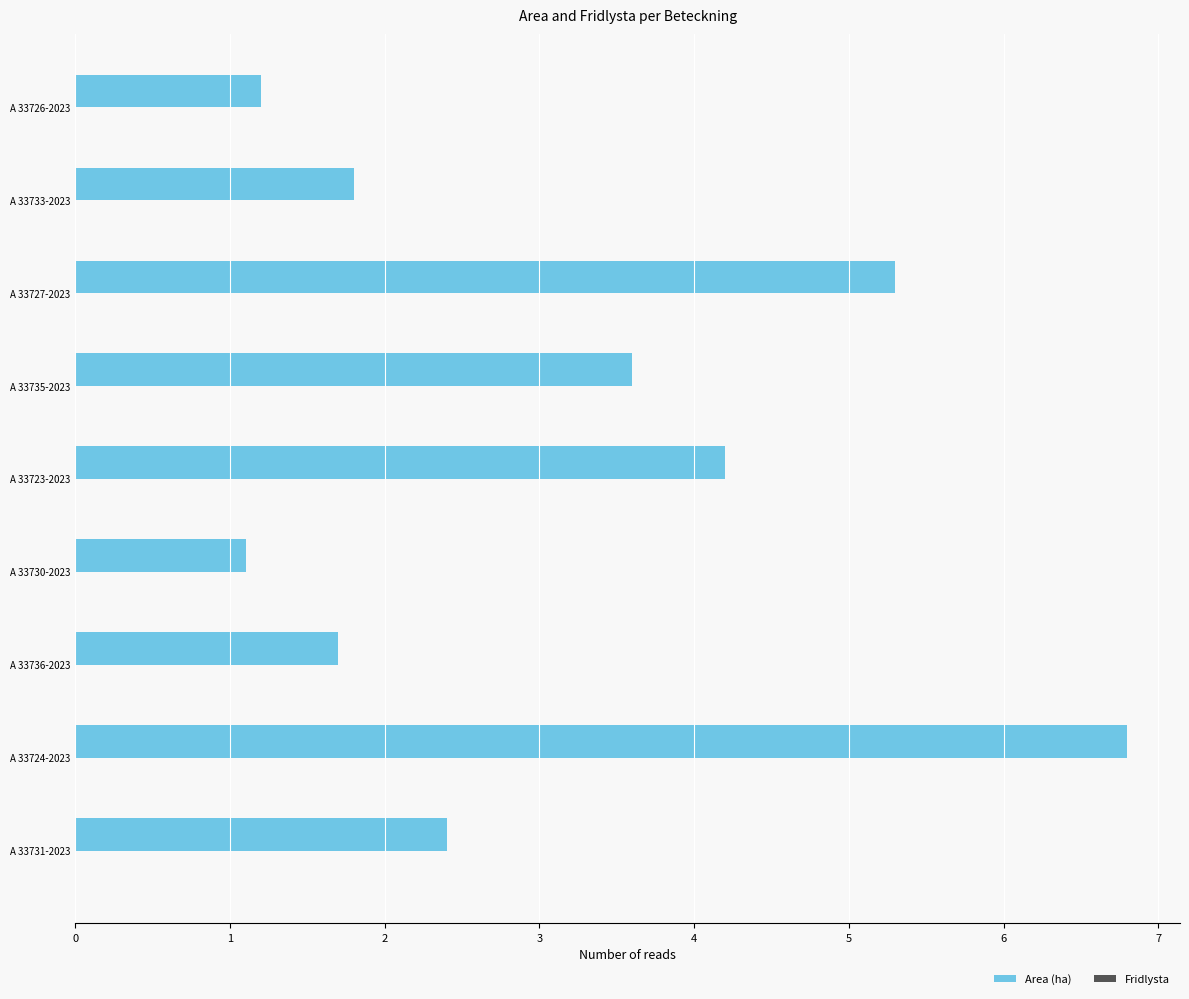

Reading bottom to top, what are all the values shown in this chart?

2.4	6.8	1.7	1.1	4.2	3.6	5.3	1.8	1.2